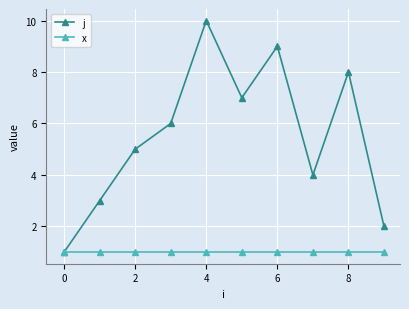

Reading left to right, list all the values displayed in this chart.

j: 1	3	5	6	10	7	9	4	8	2
x: 1	1	1	1	1	1	1	1	1	1